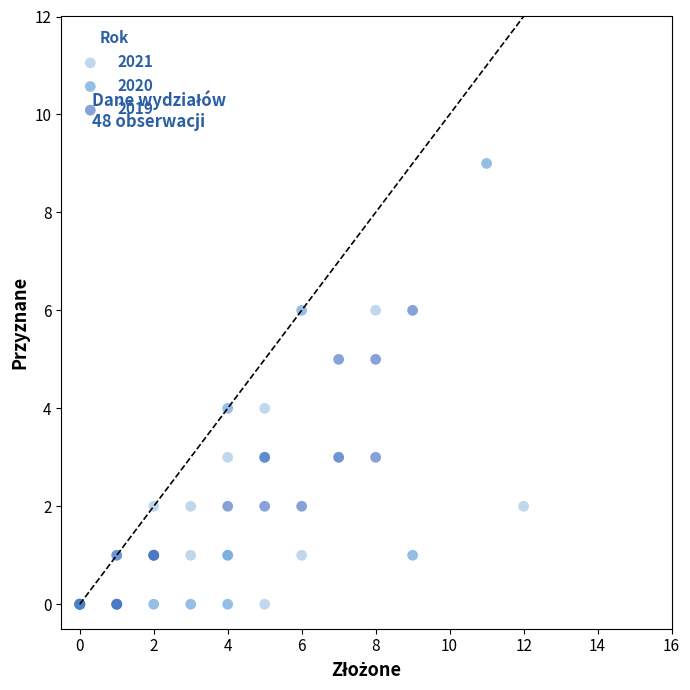

Which series has the widest spread of Y values?

2020